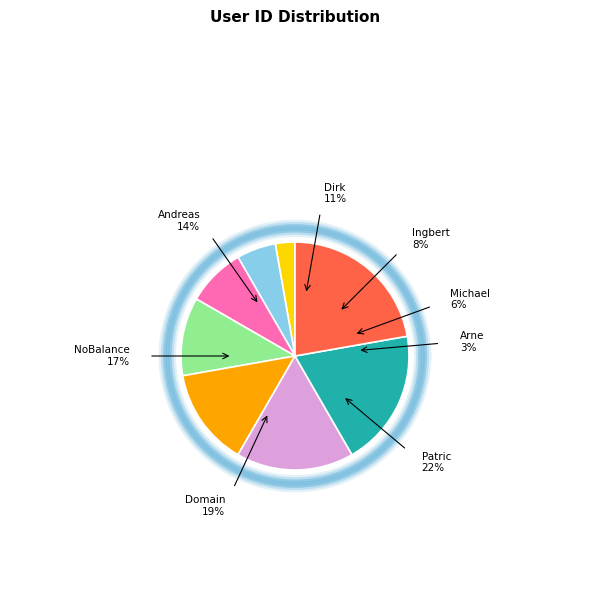

Rank the categories by value from lowest to highest.

Arne, Michael, Ingbert, Dirk, Andreas, NoBalance, Domain, Patric